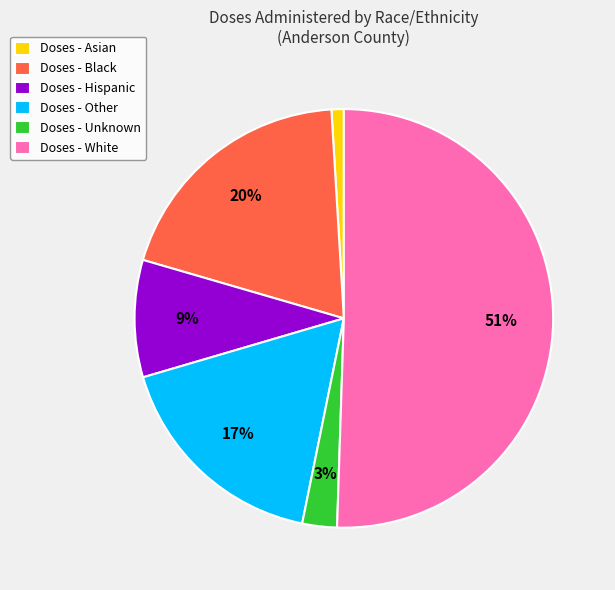

To the nearest percent, what percentage of the pie is Doses - Asian?

1%